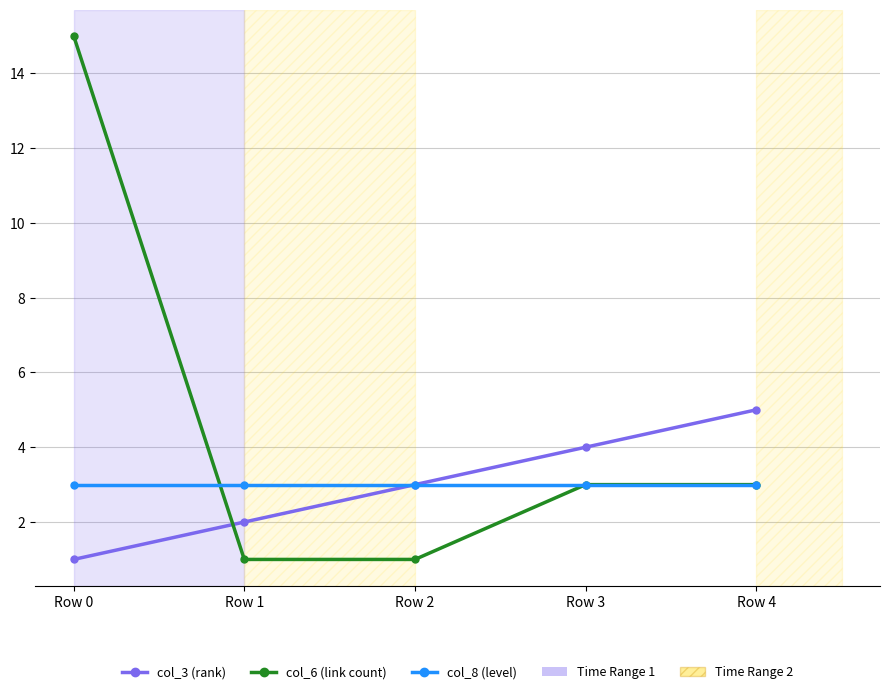

Which series has the largest total across all categories?

col_6 (link count)